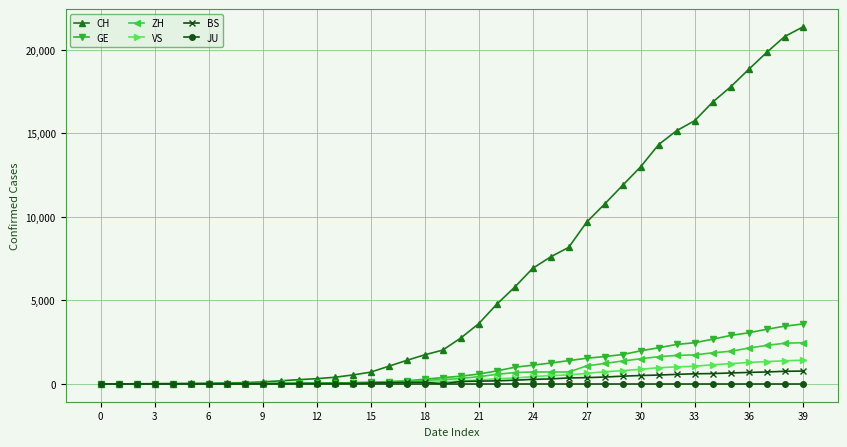

Rank the series by their maximum value, from highest to lowest.

CH, GE, ZH, VS, BS, JU